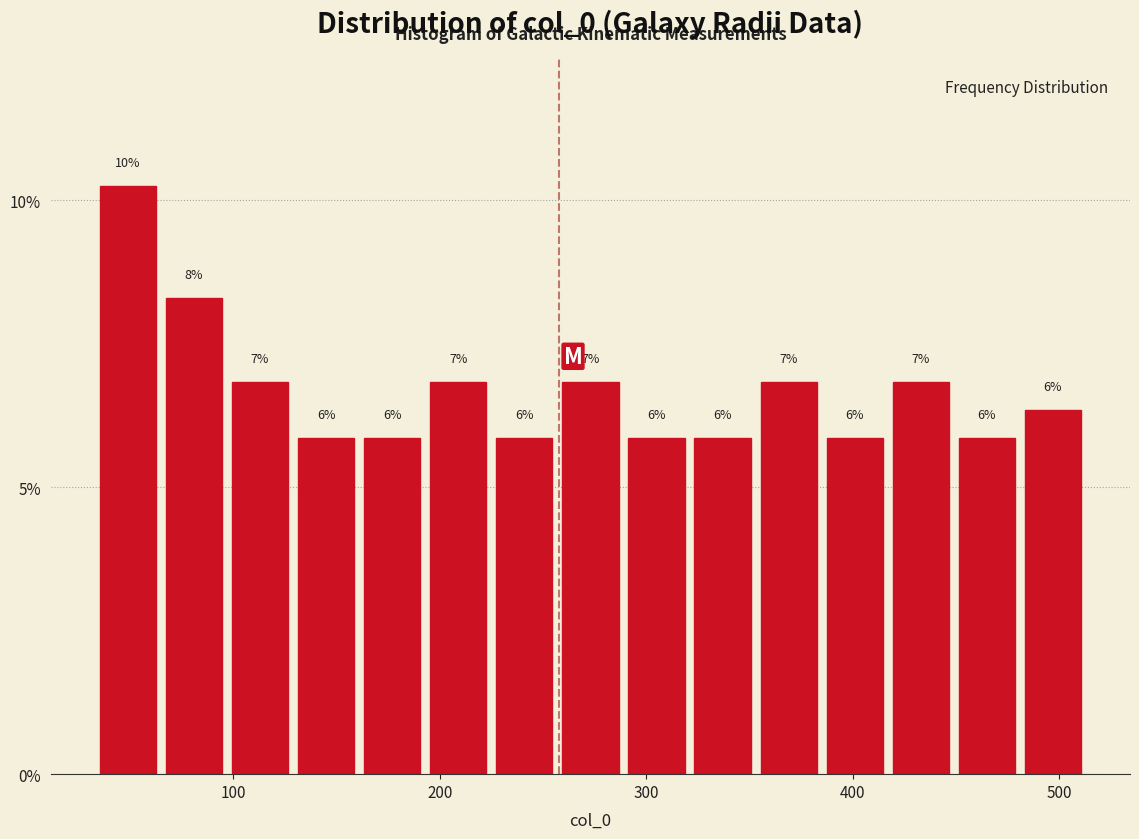

Around what value on the x-axis is the tallest bar? Give the approximate position of its centre, as read against the axis.

50